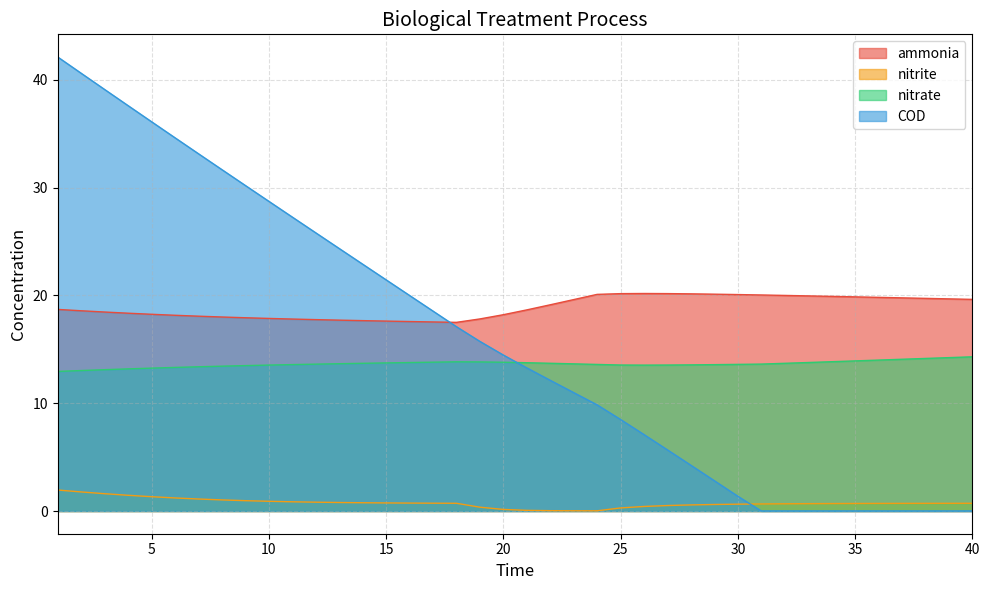

True or false: ammonia and nitrate intersect in this chart.

False